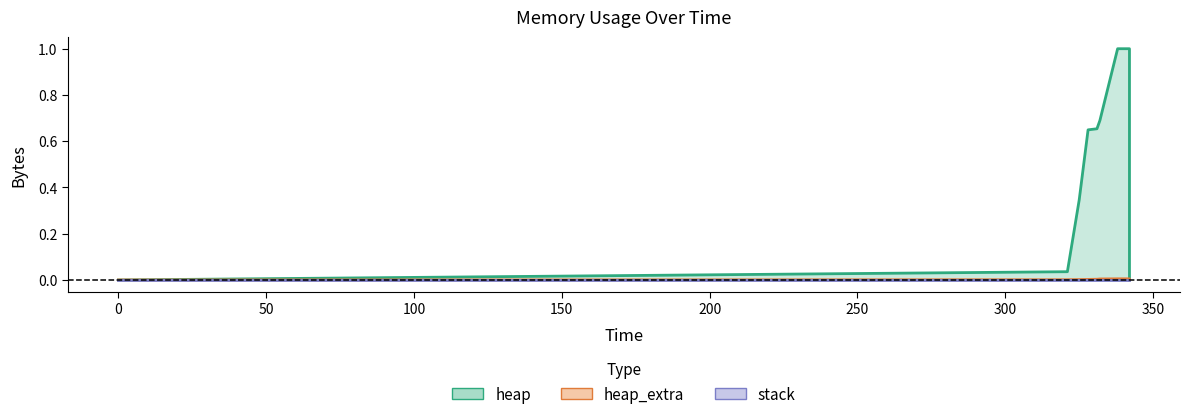

At which category is the sum across all series the highest?

338